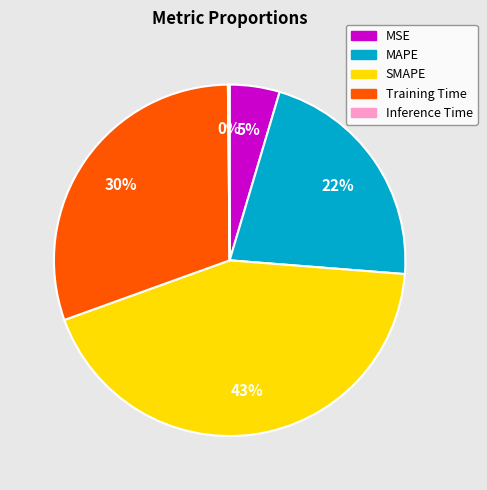

To the nearest percent, what portion does MAPE represent?

22%